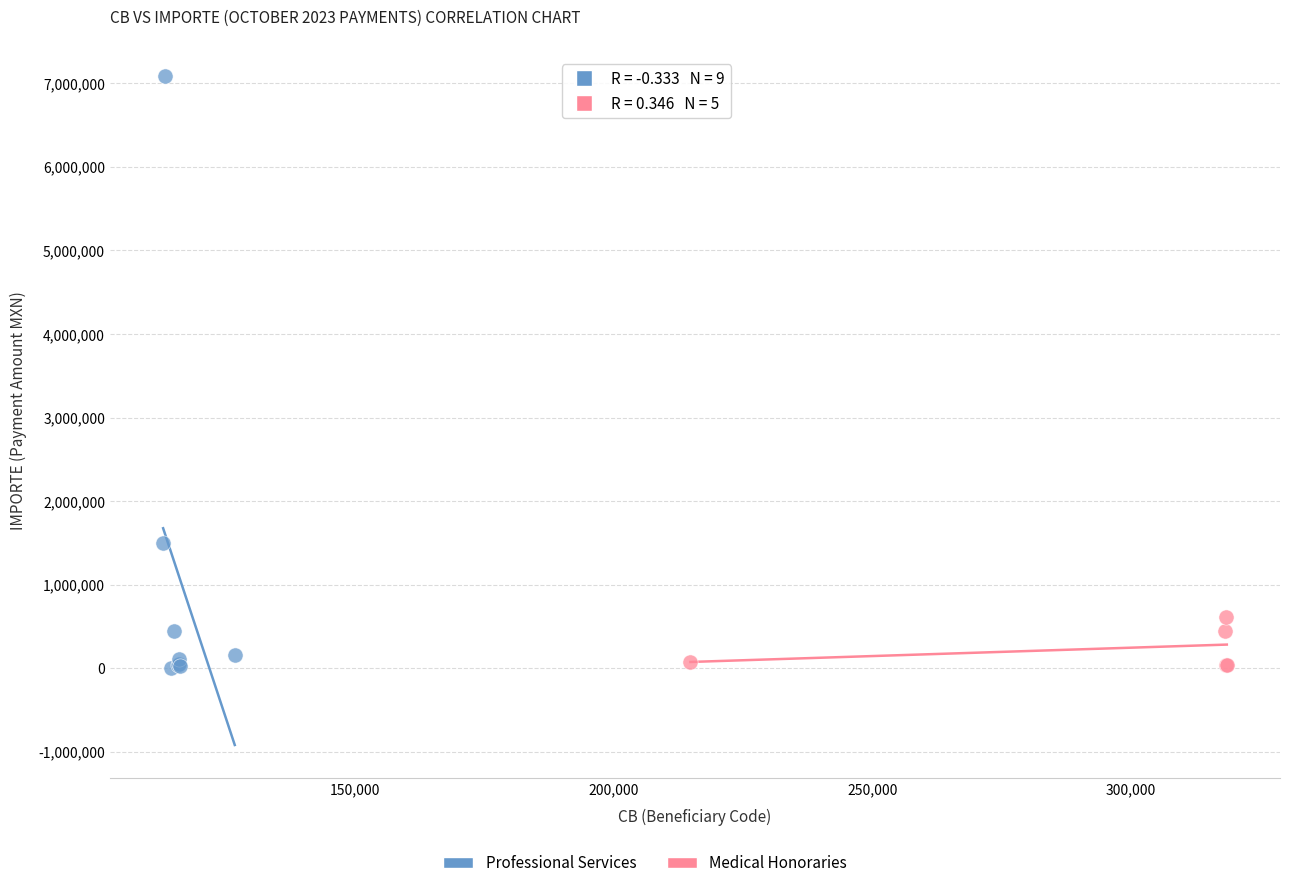

Which series contains the highest Y value?

Professional Services